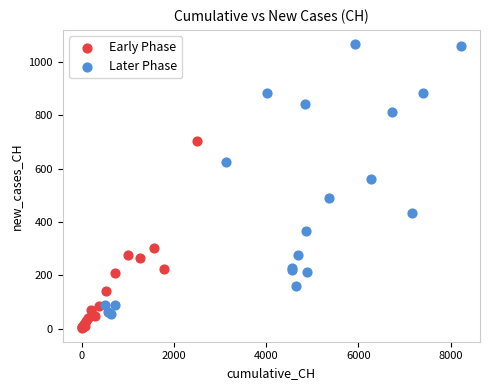

Which series reaches the minimum Y coordinate?

Early Phase